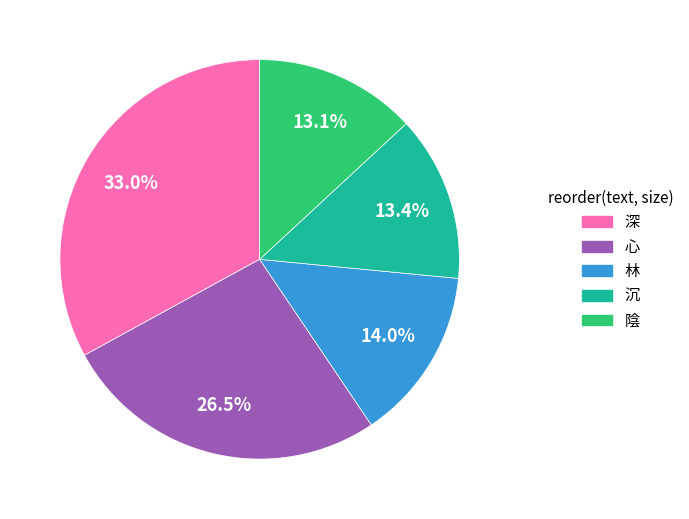

Which category has the biggest portion of the pie?

深